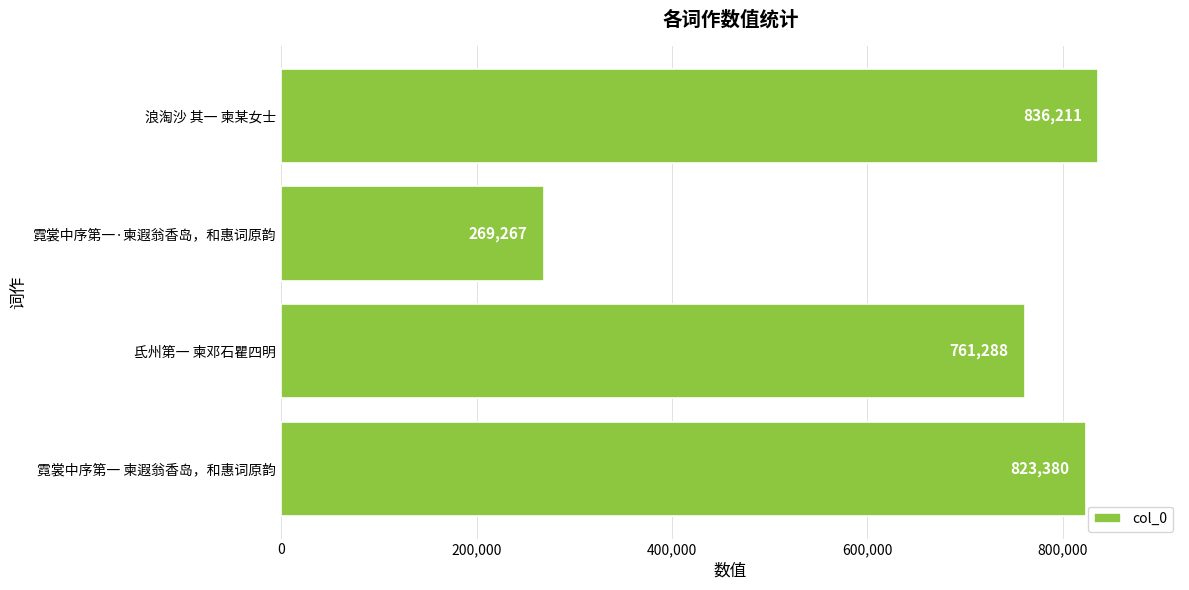

Rank the categories by value from highest to lowest.

浪淘沙 其一 柬某女士, 霓裳中序第一 柬遐翁香岛，和惠词原韵, 氐州第一 柬邓石瞿四明, 霓裳中序第一·柬遐翁香岛，和惠词原韵